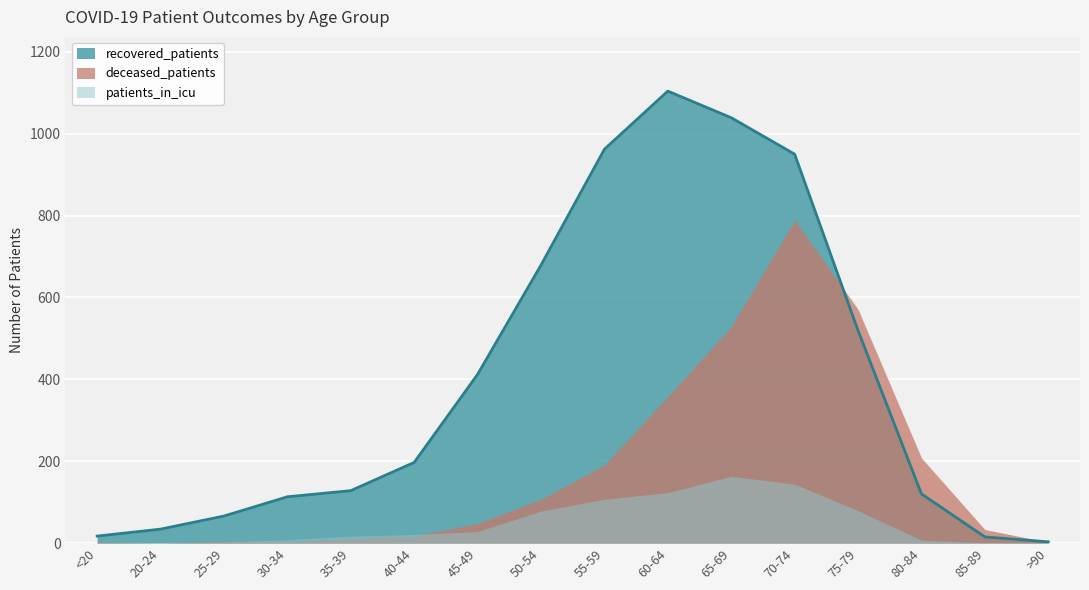

At which label does recovered_patients reach its minimum?

>90